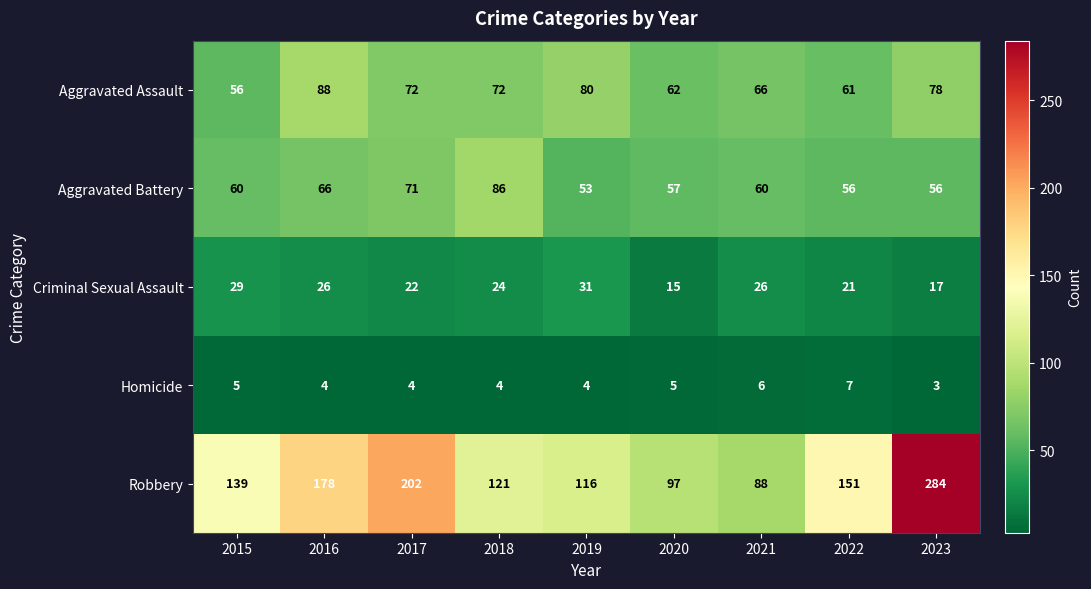

What is the spread (max minus min) of values at 2023?

281